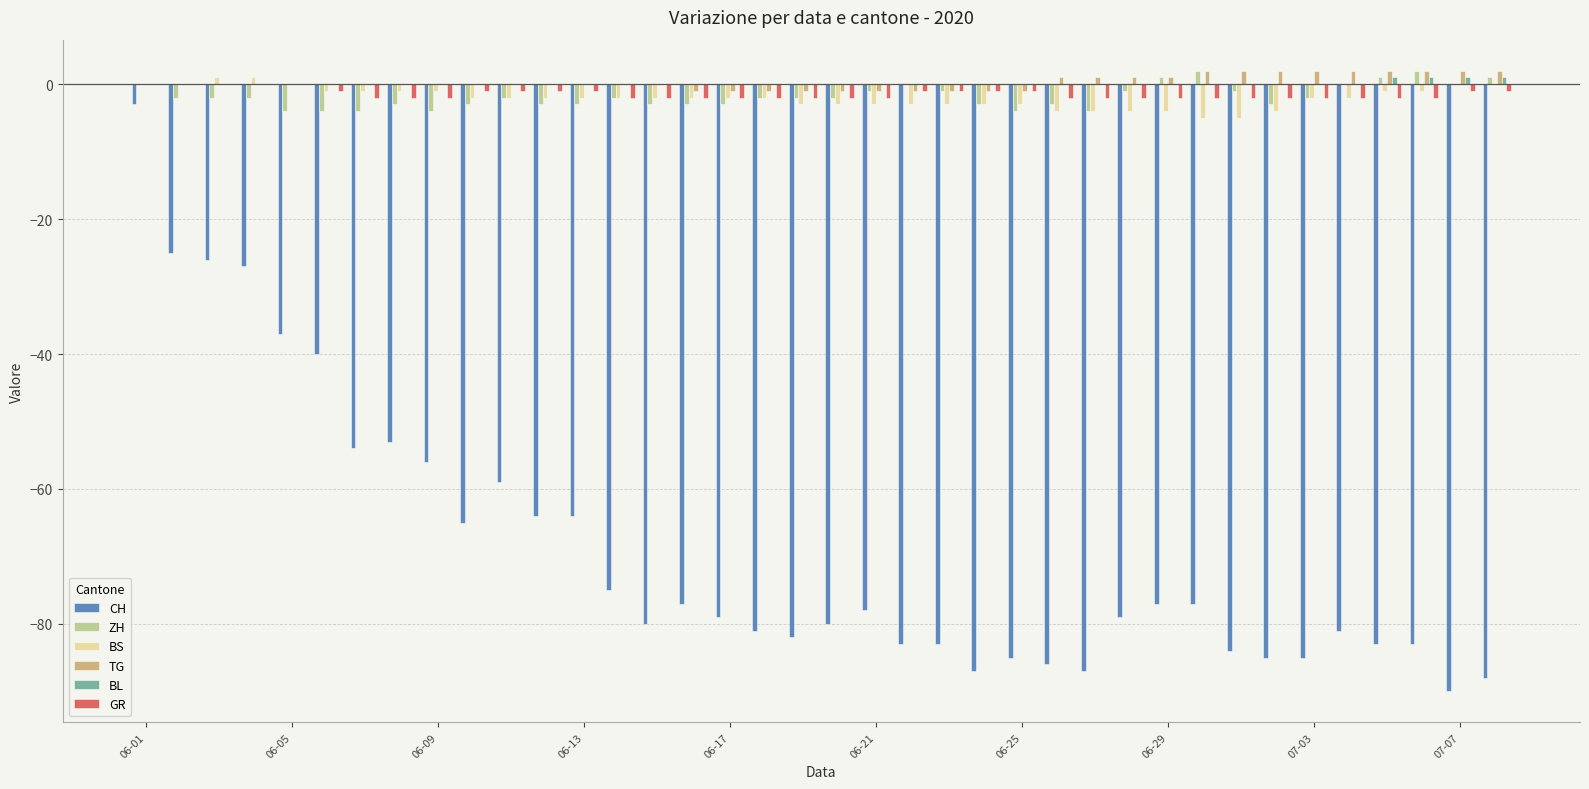

What is the sum of all BS values?

-77